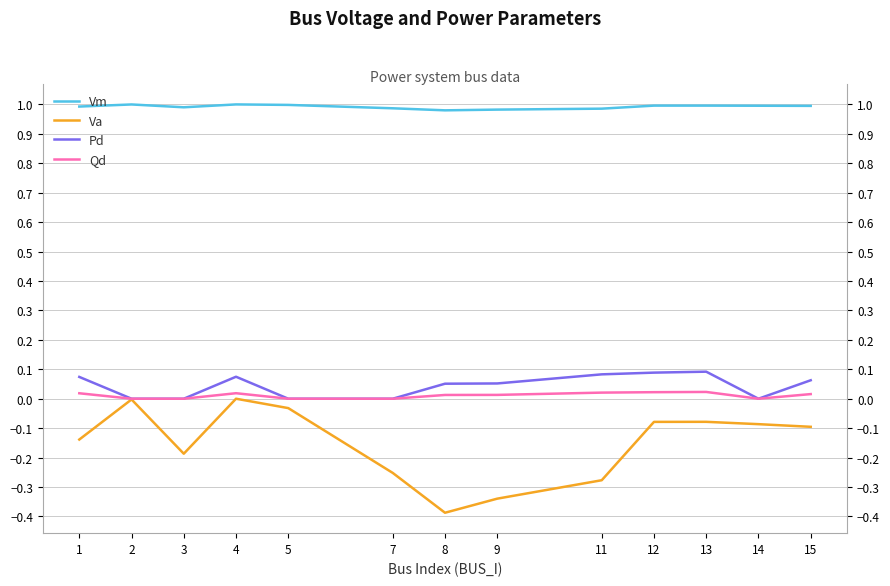

True or false: Pd and Qd cross at least once.

False